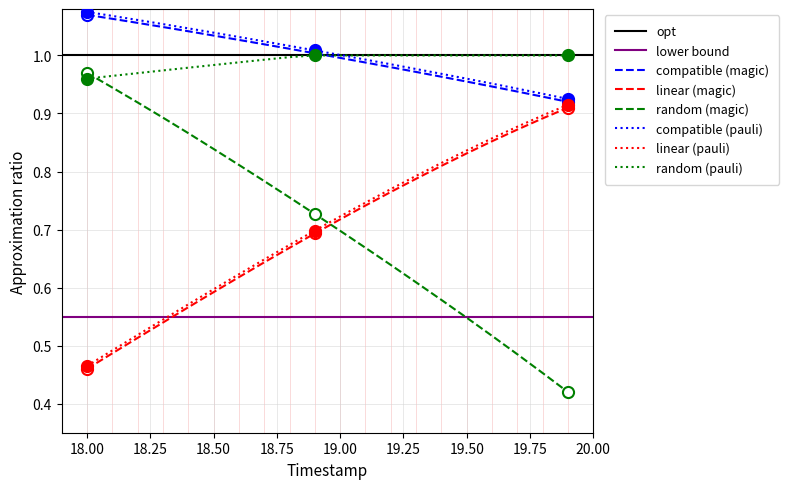

What is the sum of the X_norm values at 19.5 and 18.9?

2.0